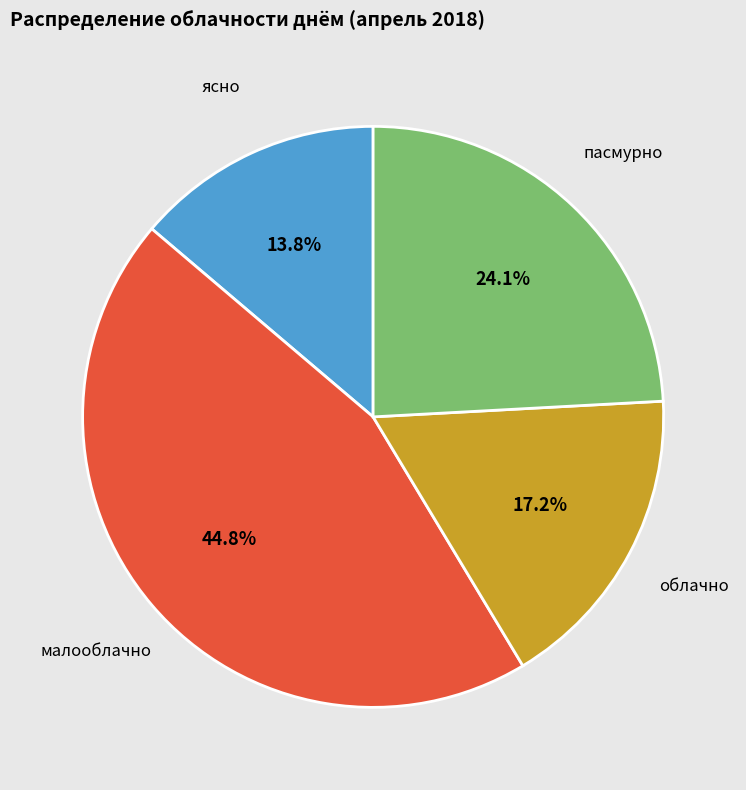

Rank the categories by value from lowest to highest.

ясно, облачно, пасмурно, малооблачно